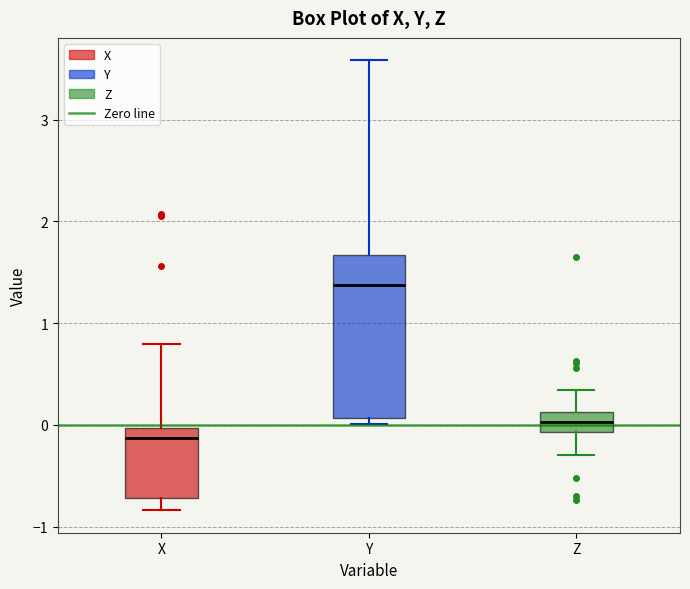

Where does the median line of the box for Y sit on the y-axis? The values are not printed on the chart, so give them approximately, as read against the axis.

1.4